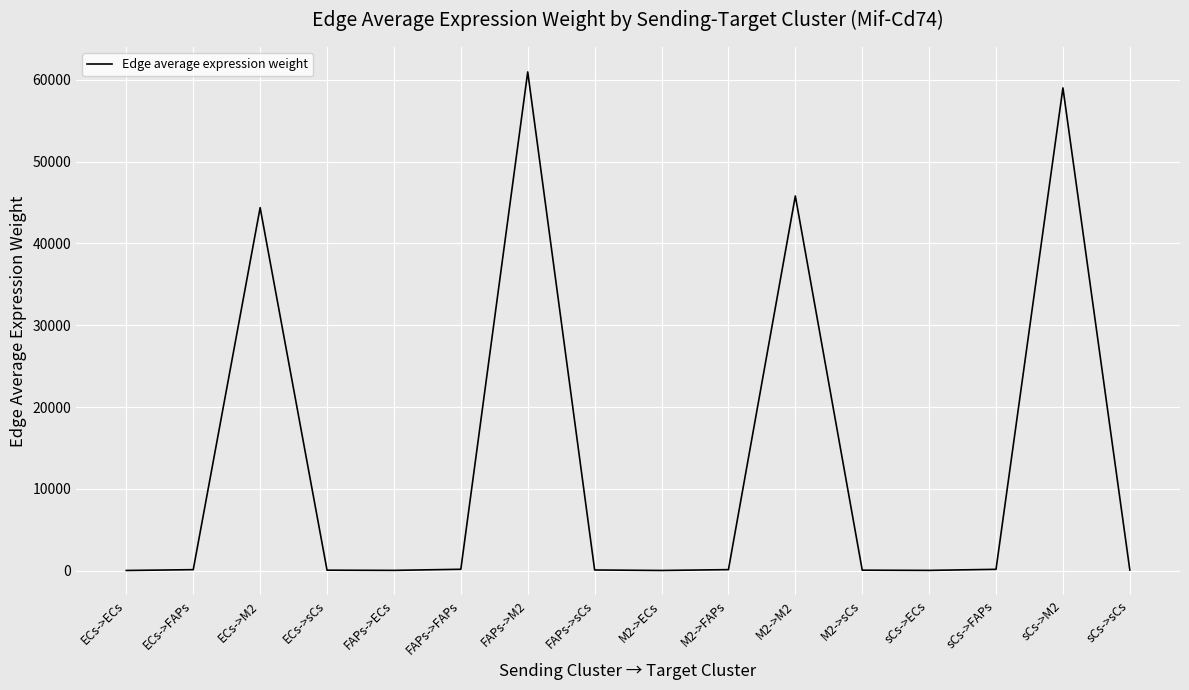

Between M2->M2 and sCs->M2, which is larger?

sCs->M2